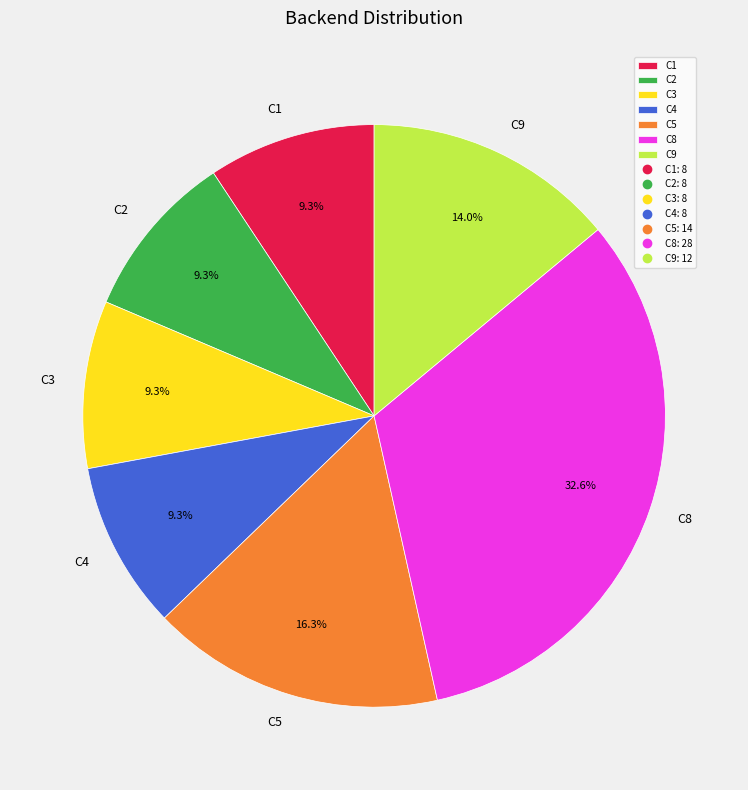

Does C2 account for over 50% of the chart?

No